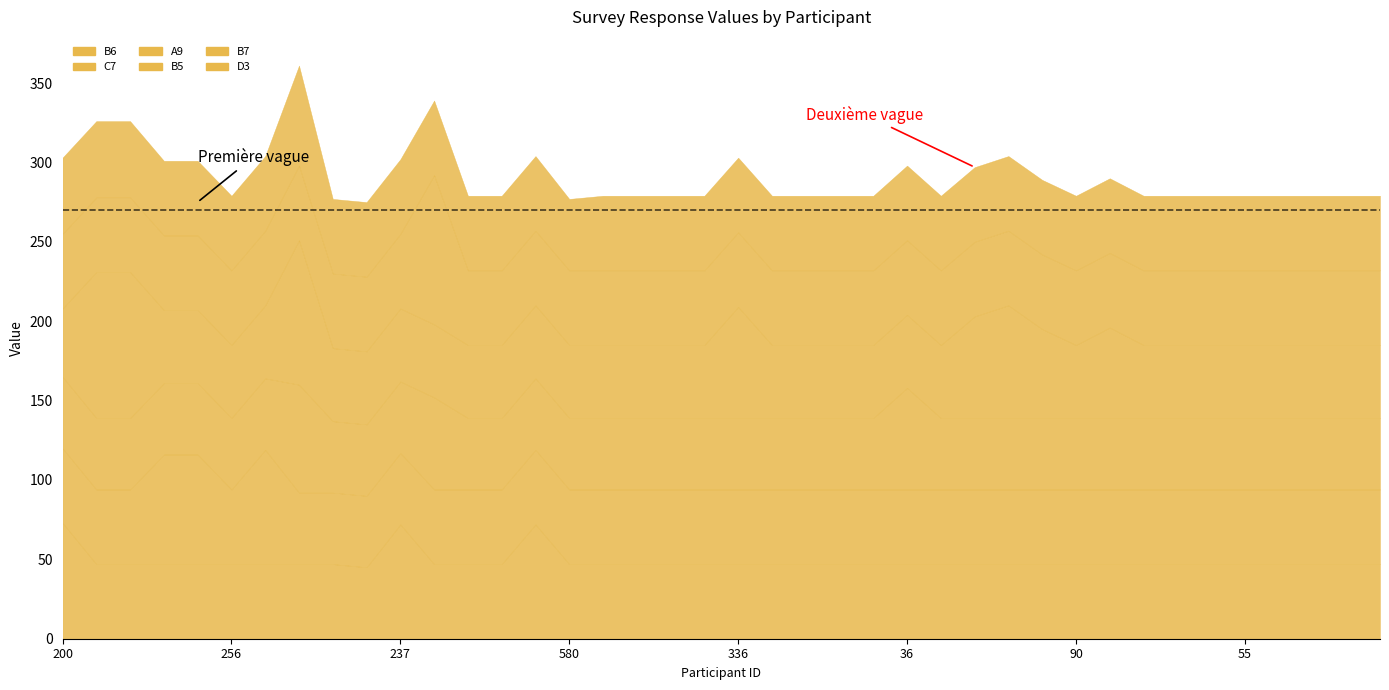

After their last crossing, which series has the higher values: B6 or A9?

B6